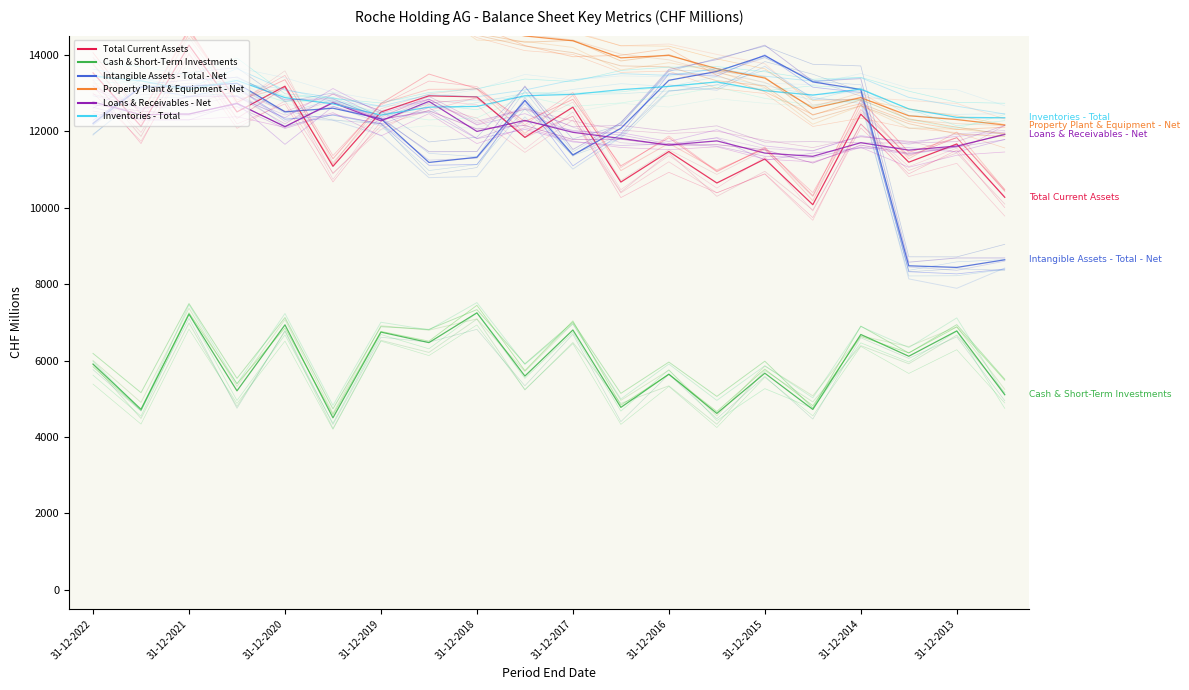

What is the minimum value shown in the chart?

4500.8